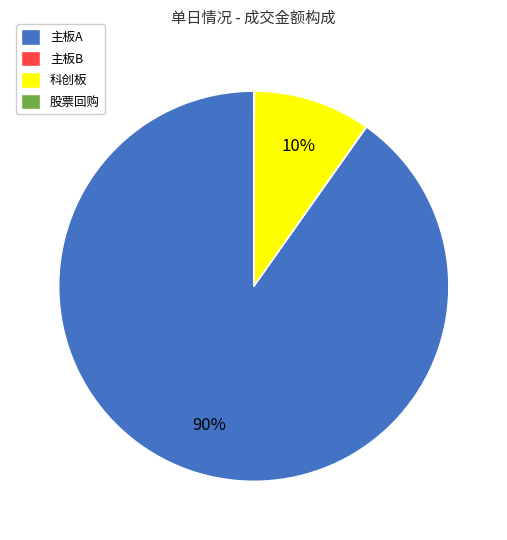

Is it true that 科创板 is 19% of the pie?

False